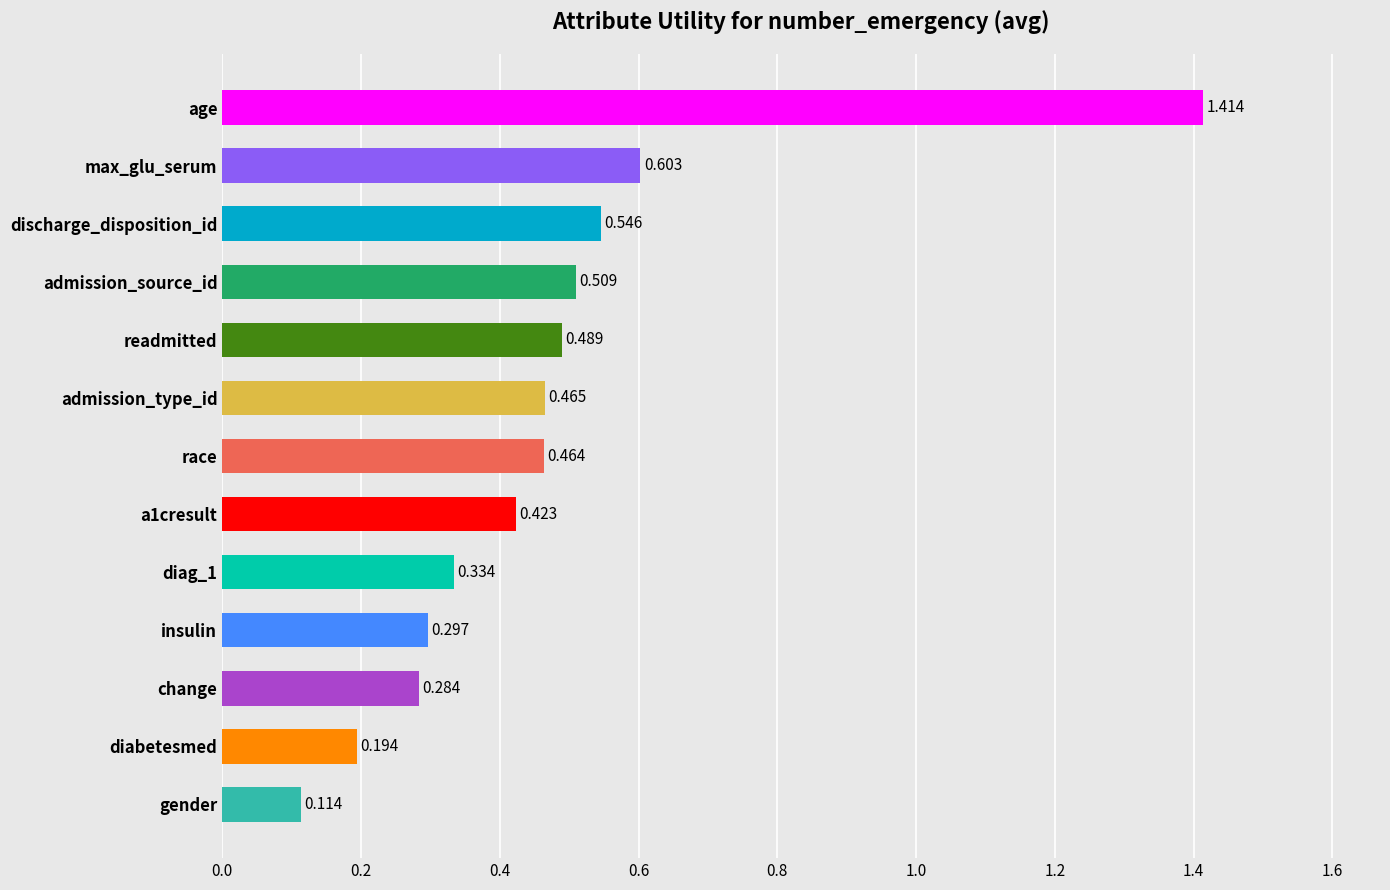

True or false: the data shows 0.1 at diabetesmed.

False